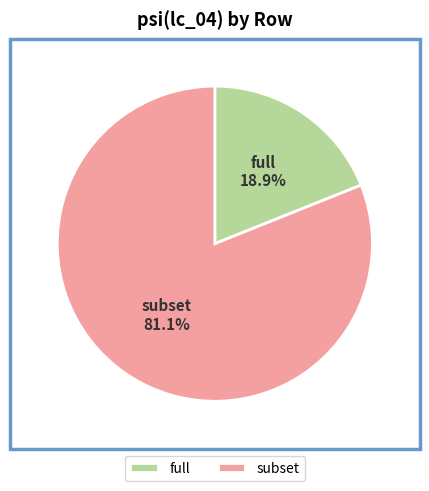

The full slice represents 19% of the pie. True or false?

True